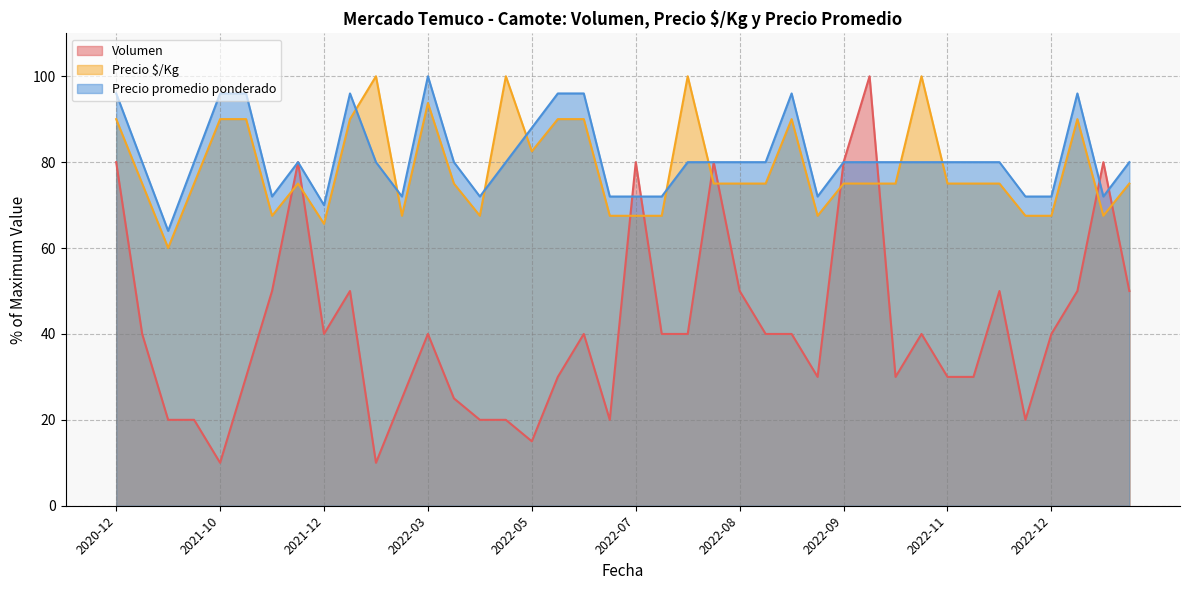

What is the sum of the Precio promedio ponderado values at 2022-11 and 2022-05?

168.0